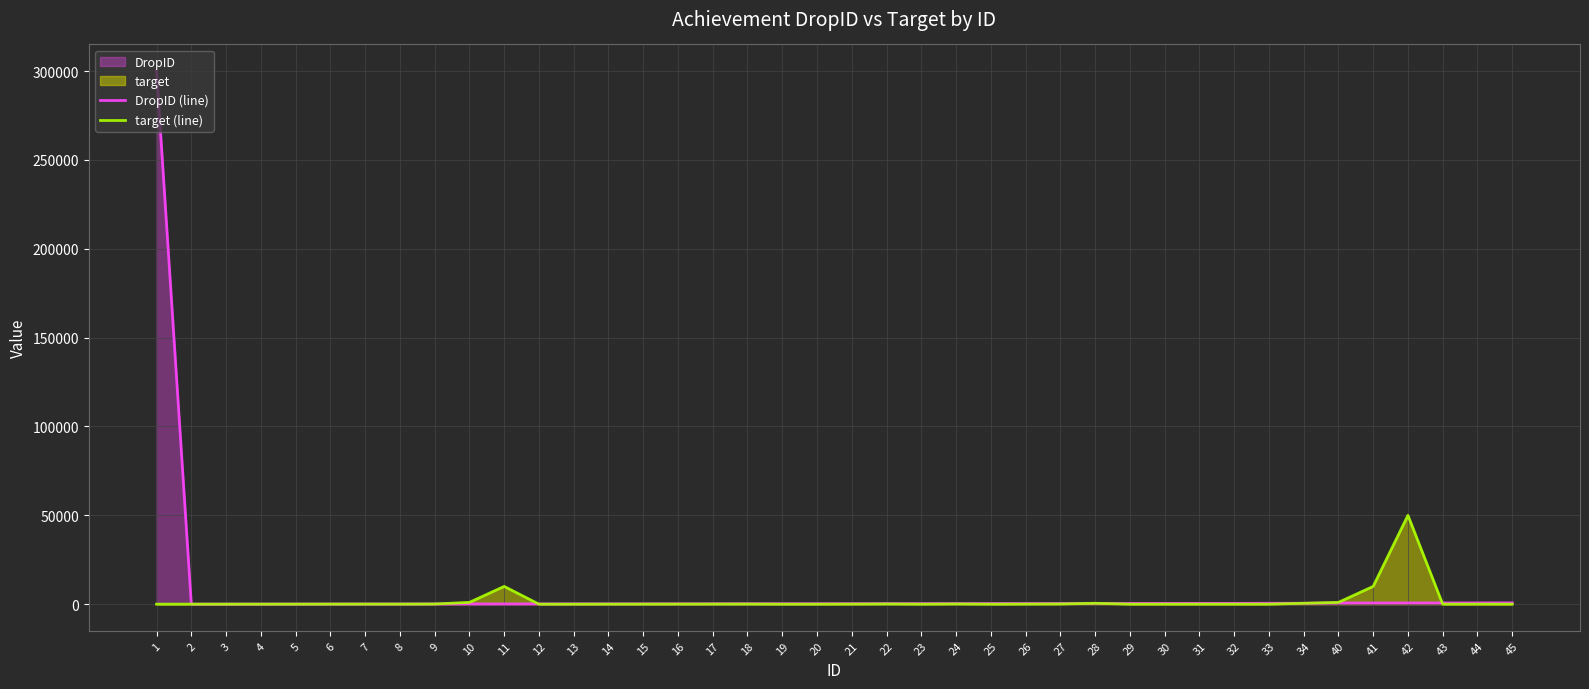

True or false: DropID (line) has more than 0 interior local peaks.

False